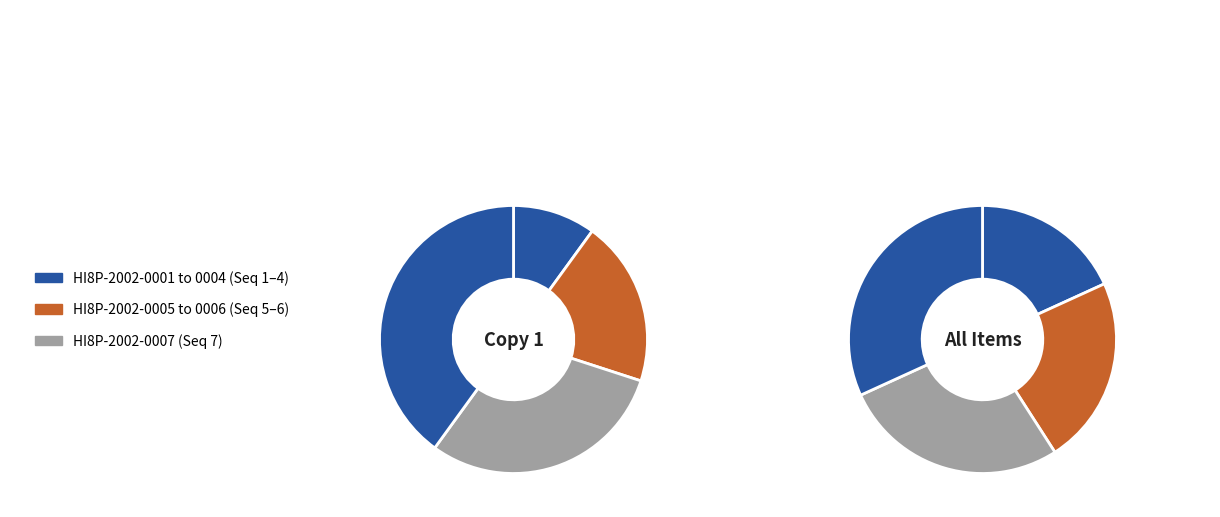

What percentage is the HI8P-2002-0004 slice, to the nearest percent?

14%